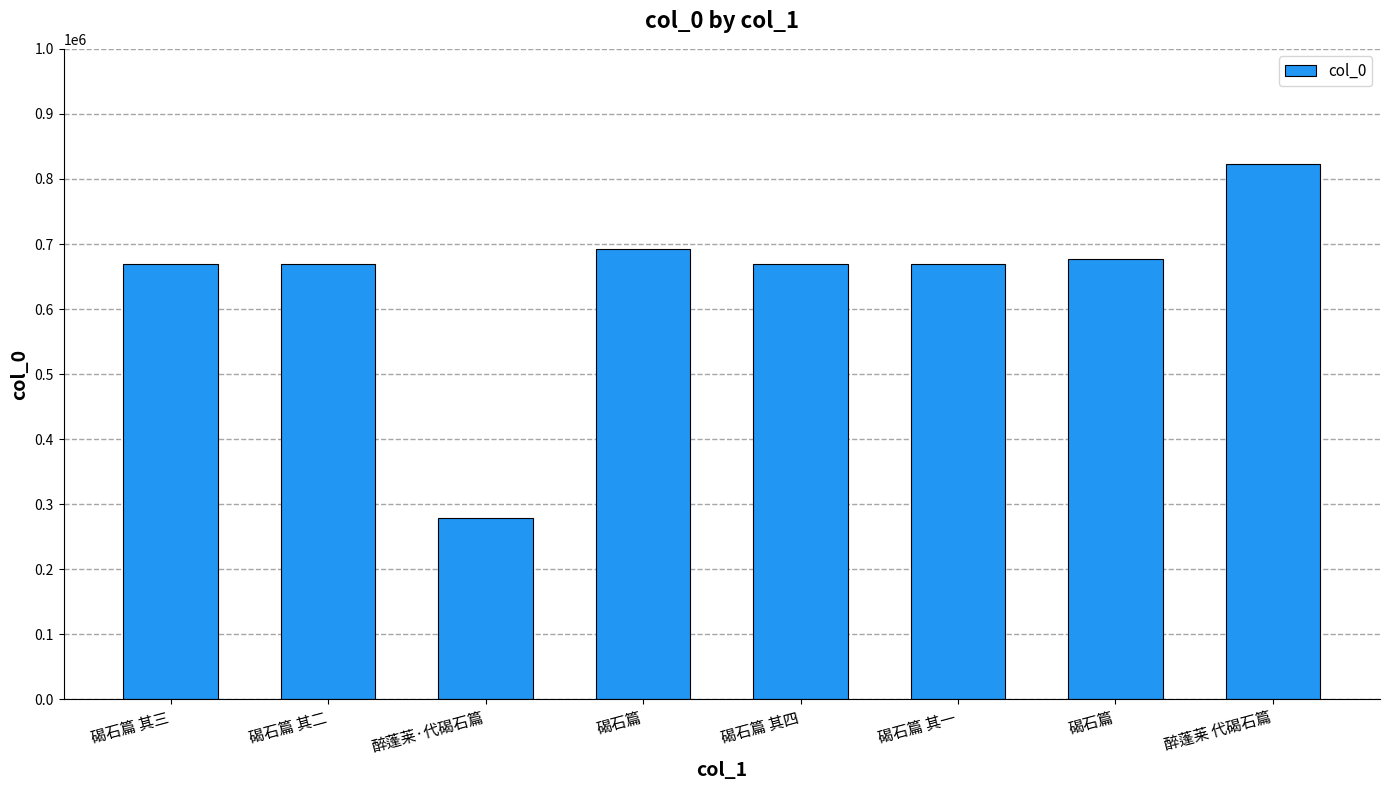

How many data points does each series have?

8